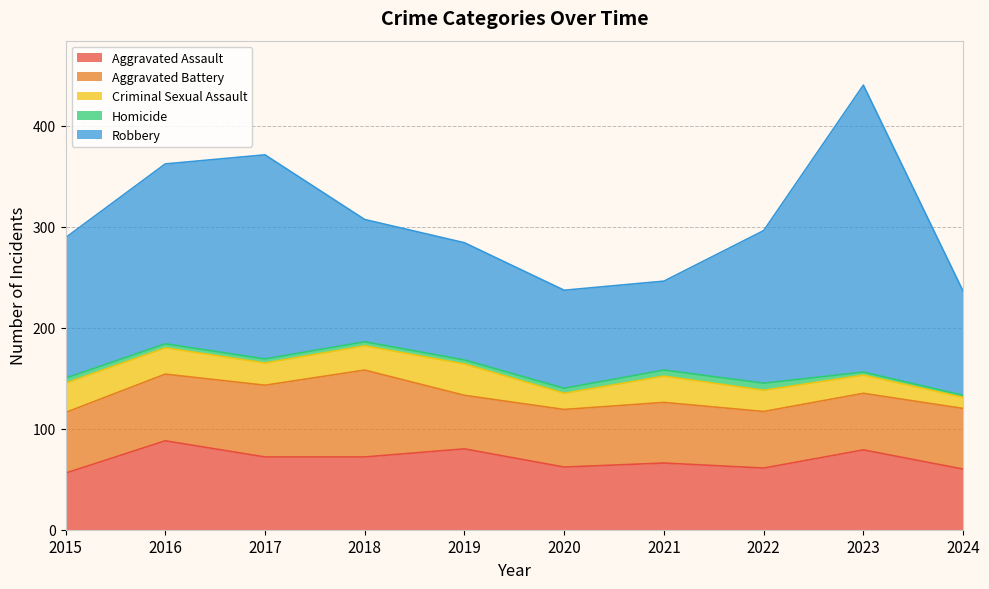

True or false: Aggravated Battery and Criminal Sexual Assault cross at least once.

False